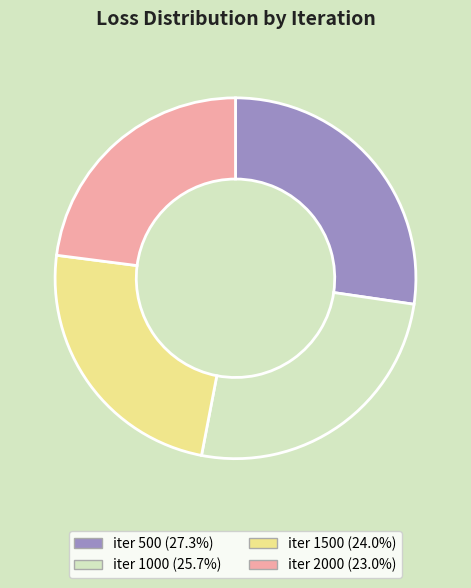

Do iter 500 (27.3%) and iter 1000 (25.7%) together represent more than half of the pie?

Yes